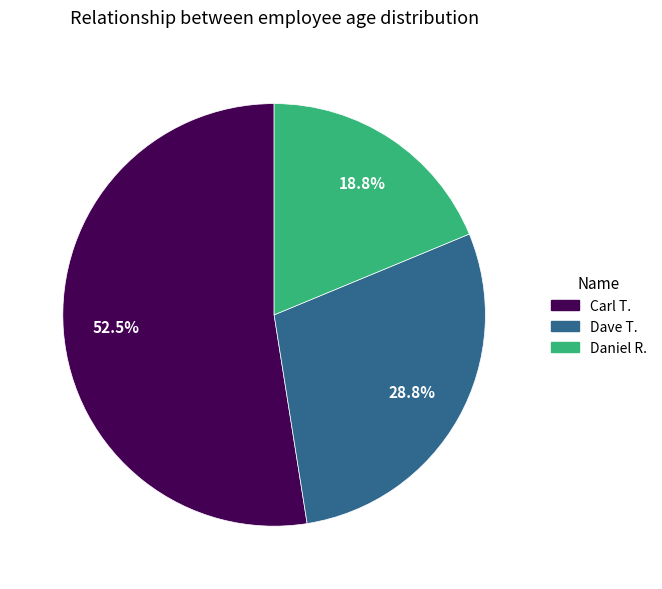

Count the number of slices in the pie.

3